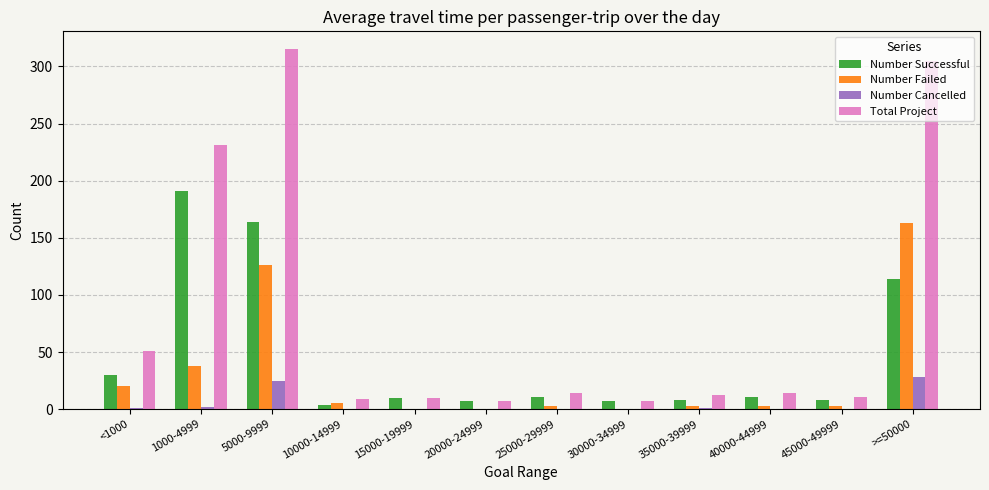

True or false: Number Failed has a value of 163 at >=50000.

True